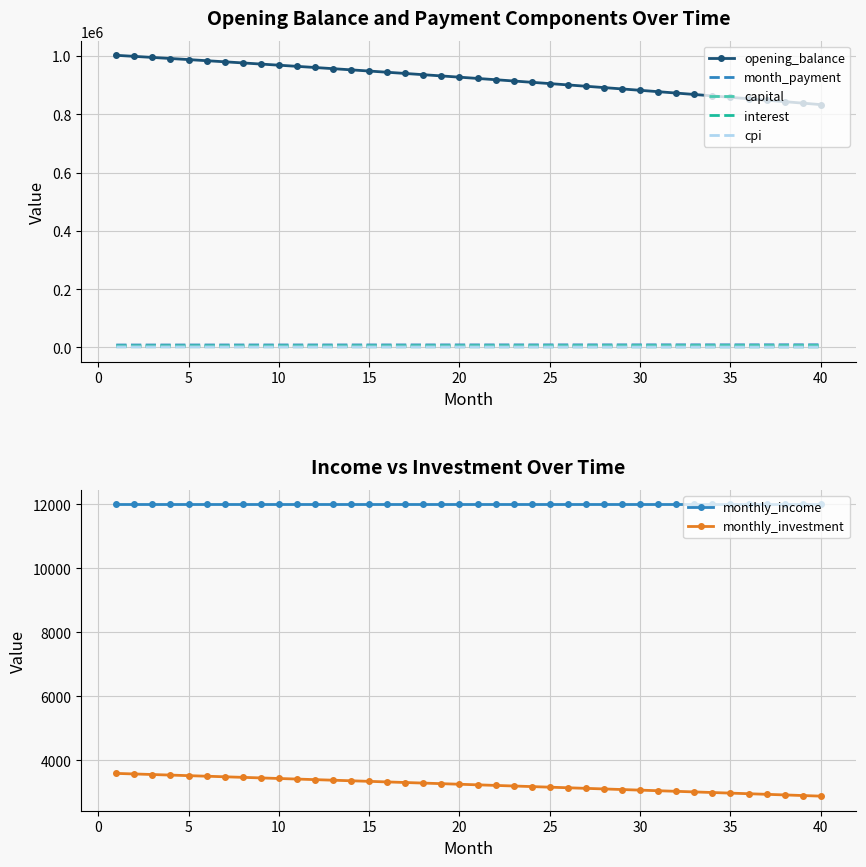

How many values in the capital series exceed 6271?

20